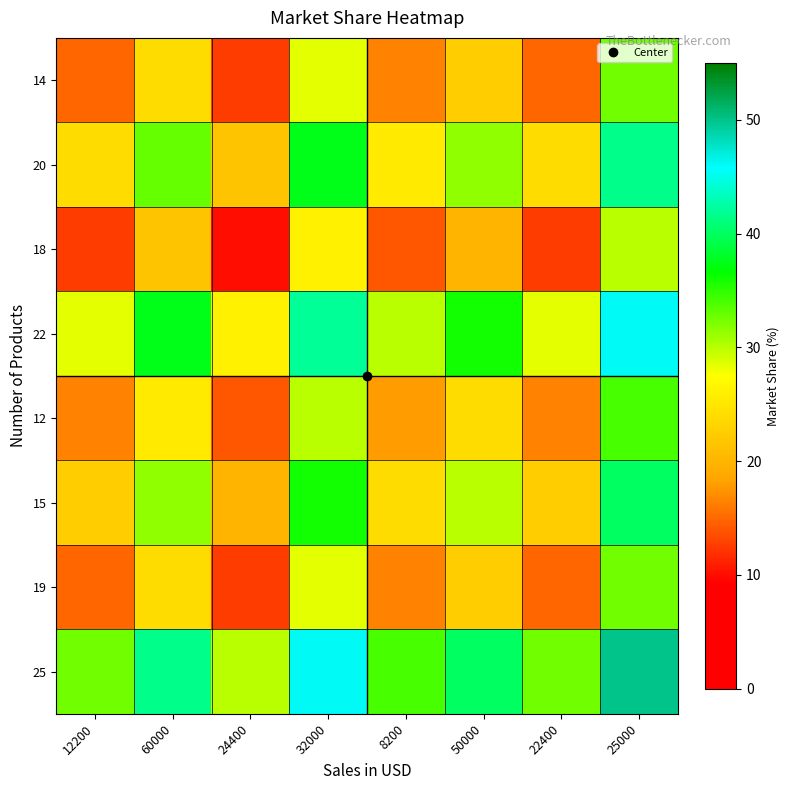

Reading right to left, list all the values displayed in this chart.

14: 25000=32.5	22400=15.0	50000=22.5	8200=16.5	32000=28.5	24400=12.5	60000=24.0	12200=15.0
20: 25000=41.5	22400=24.0	50000=31.5	8200=25.5	32000=37.5	24400=21.5	60000=33.0	12200=24.0
18: 25000=30.0	22400=12.5	50000=20.0	8200=14.0	32000=26.0	24400=10.0	60000=21.5	12200=12.5
22: 25000=46.0	22400=28.5	50000=36.0	8200=30.0	32000=42.0	24400=26.0	60000=37.5	12200=28.5
12: 25000=34.0	22400=16.5	50000=24.0	8200=18.0	32000=30.0	24400=14.0	60000=25.5	12200=16.5
15: 25000=40.0	22400=22.5	50000=30.0	8200=24.0	32000=36.0	24400=20.0	60000=31.5	12200=22.5
19: 25000=32.5	22400=15.0	50000=22.5	8200=16.5	32000=28.5	24400=12.5	60000=24.0	12200=15.0
25: 25000=50.0	22400=32.5	50000=40.0	8200=34.0	32000=46.0	24400=30.0	60000=41.5	12200=32.5